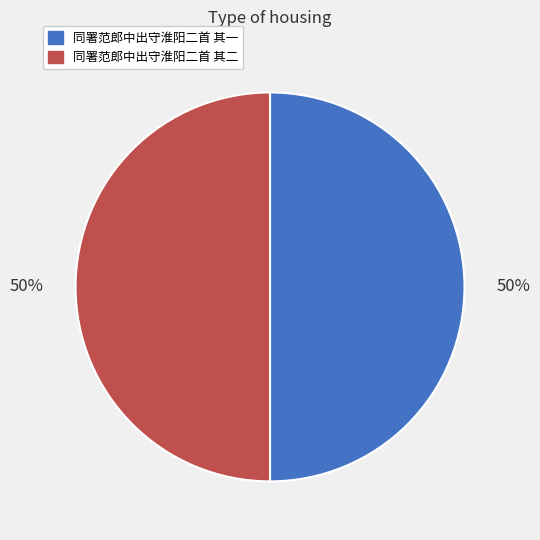

What is the ratio of the value at 同署范郎中出守淮阳二首 其一 to the value at 同署范郎中出守淮阳二首 其二?

1.0